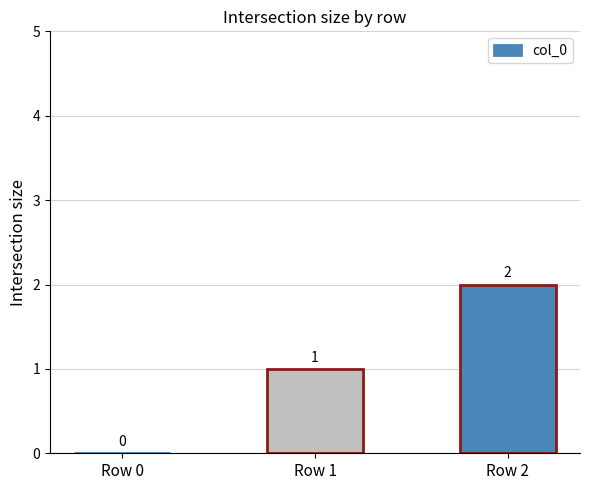

What is the sum of the values at Row 0 and Row 1?

1